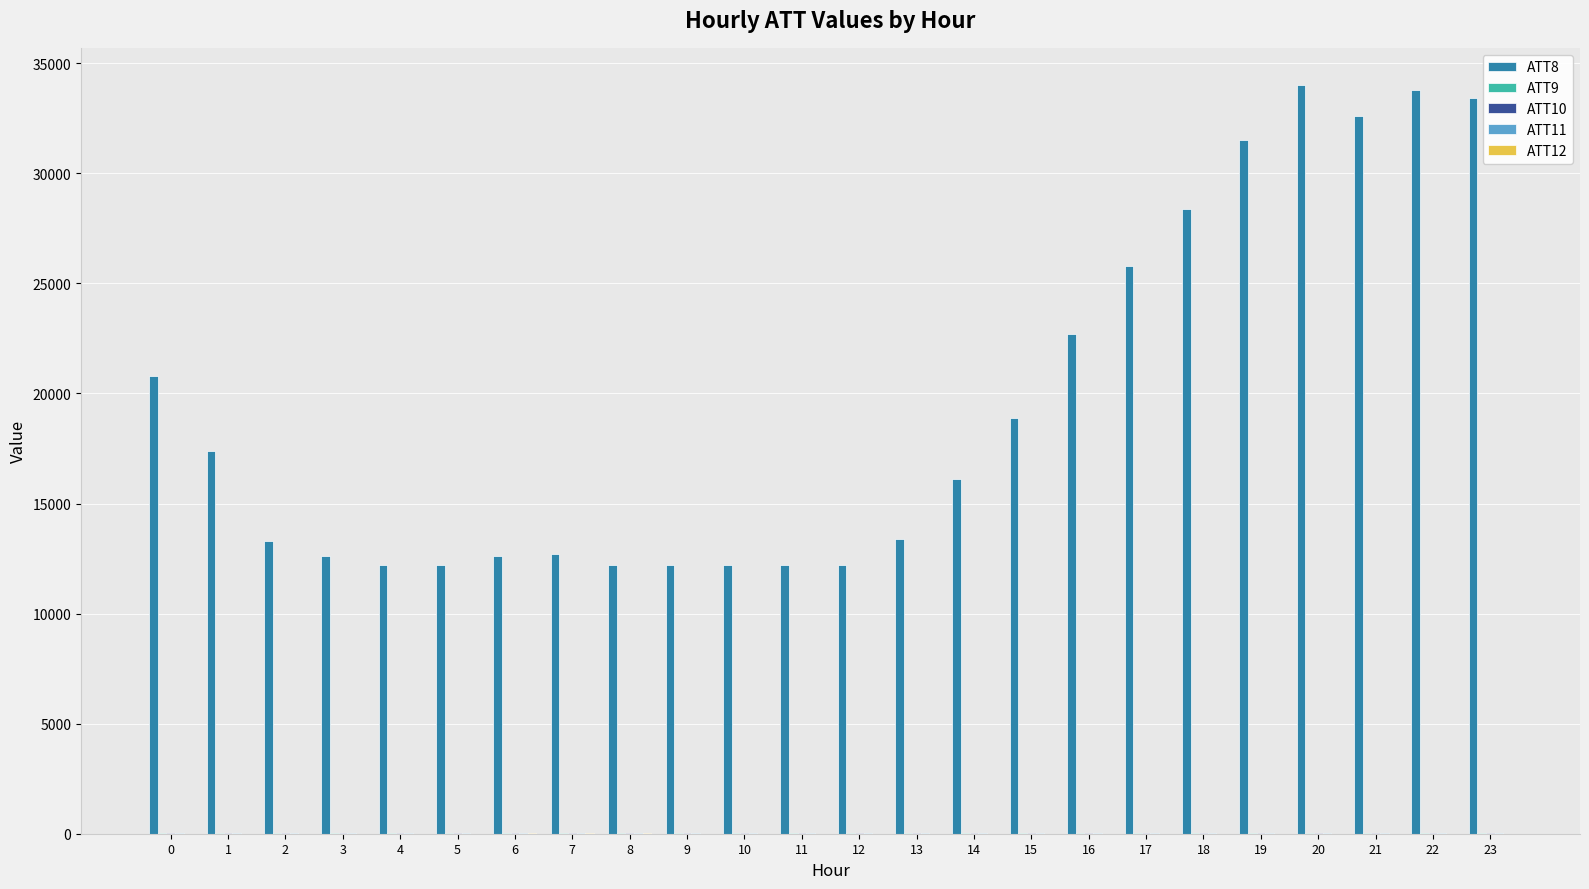

How many categories are shown in the chart?

24